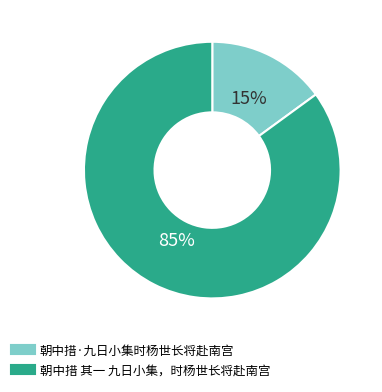

Does any single category account for the majority?

Yes